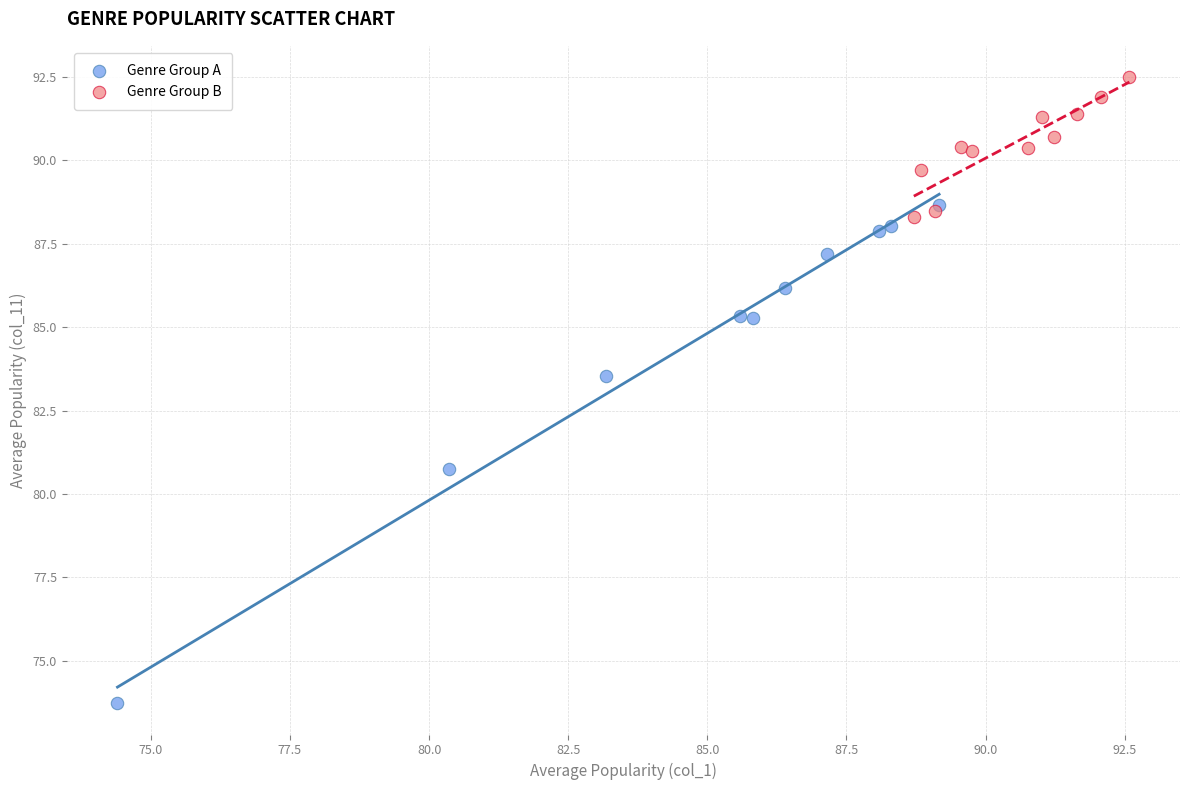

What are all the series names shown in the legend?

Genre Group A, Genre Group B